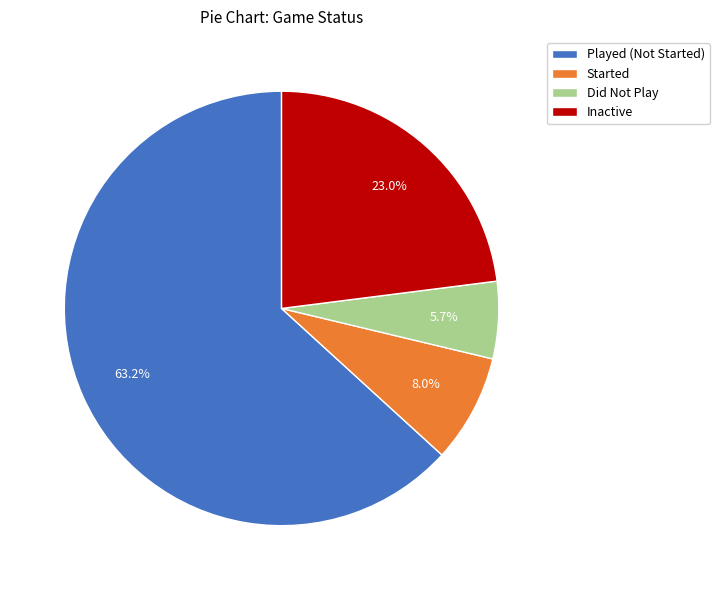

Between Started and Inactive, which is larger?

Inactive